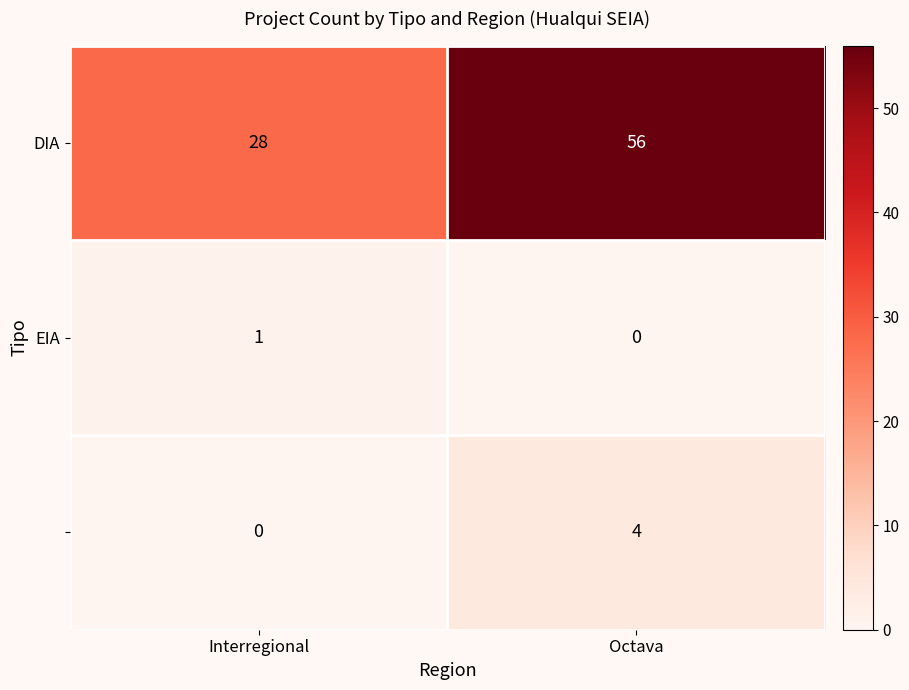

What is the greatest value displayed?

56